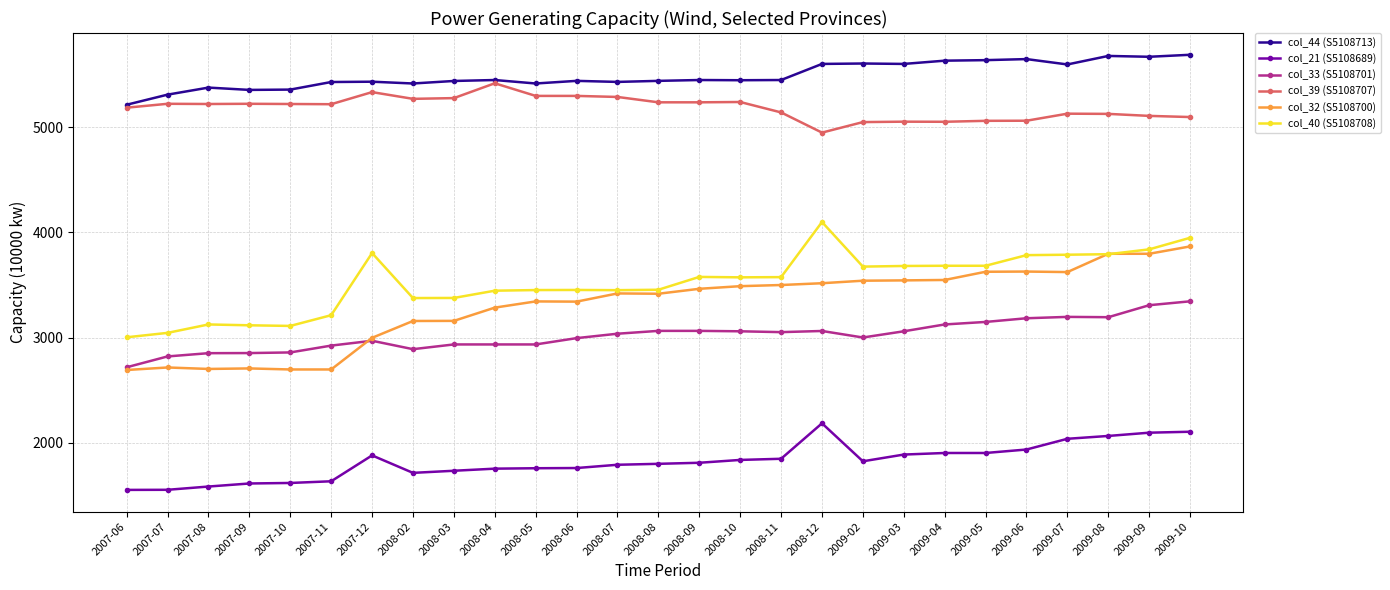

Count the number of categories in the chart.

27